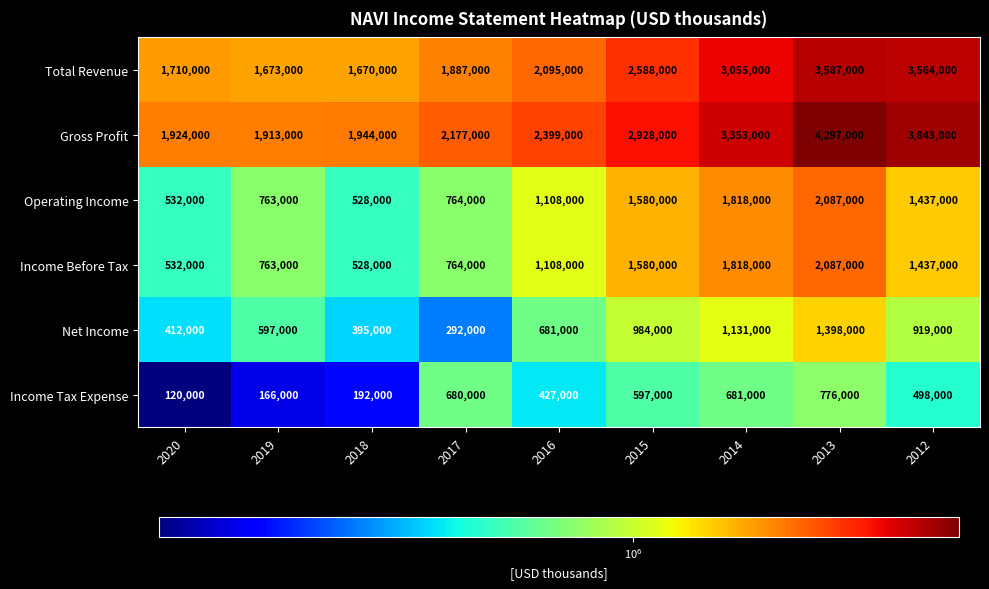

Which label corresponds to the smallest value in the chart?

2020